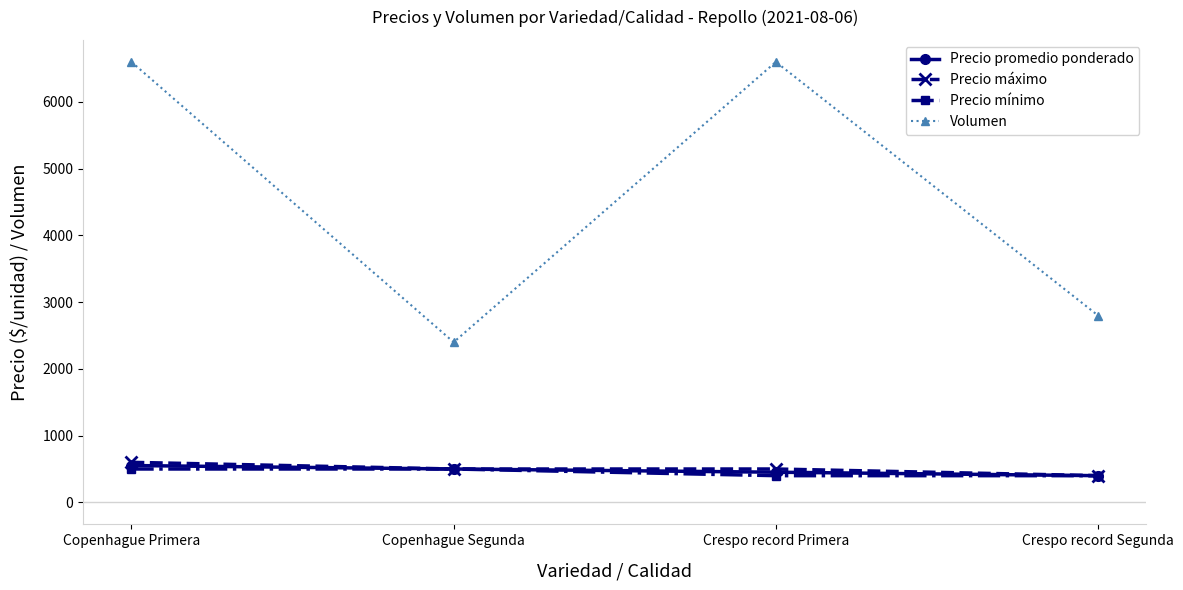

True or false: Precio máximo has more than 2 points higher than both neighbors.

False